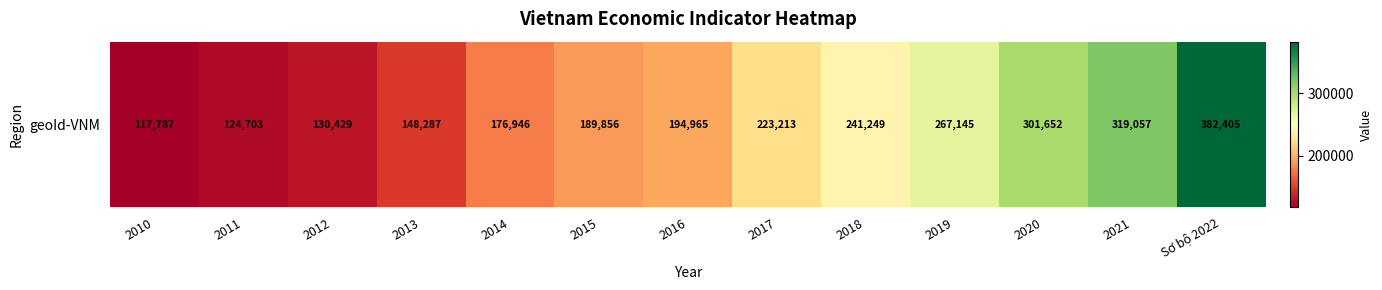

What is the sum of all values?

2817694